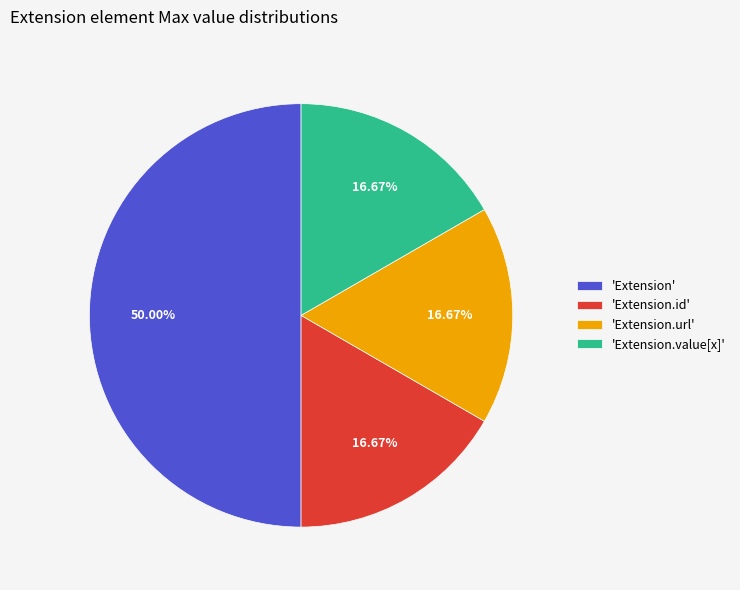

How many segments does this pie chart have?

4